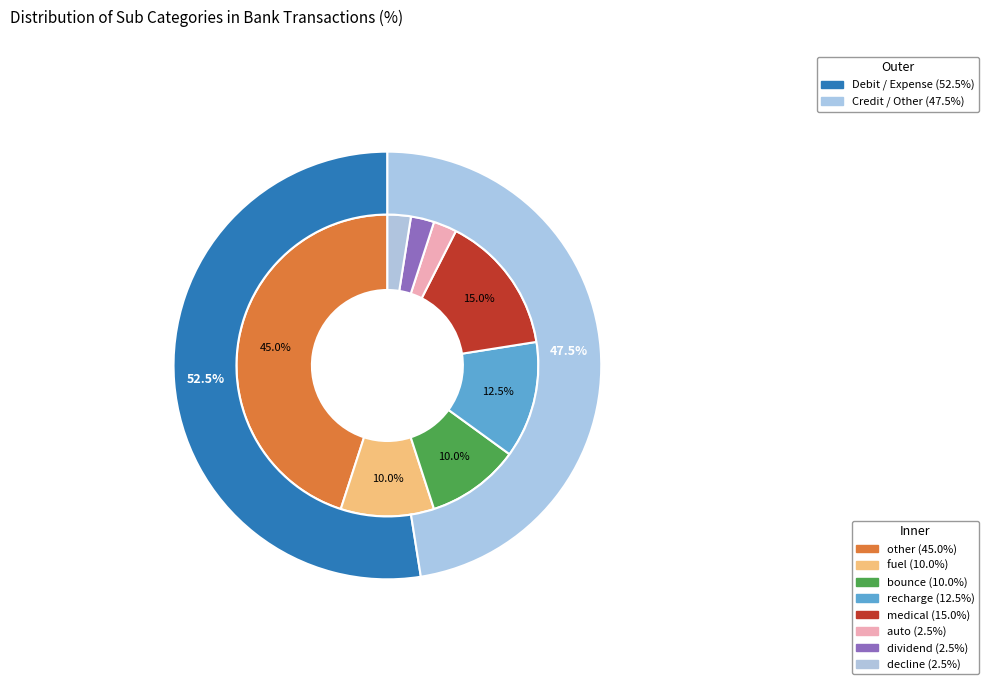

Count the number of slices in the pie.

8